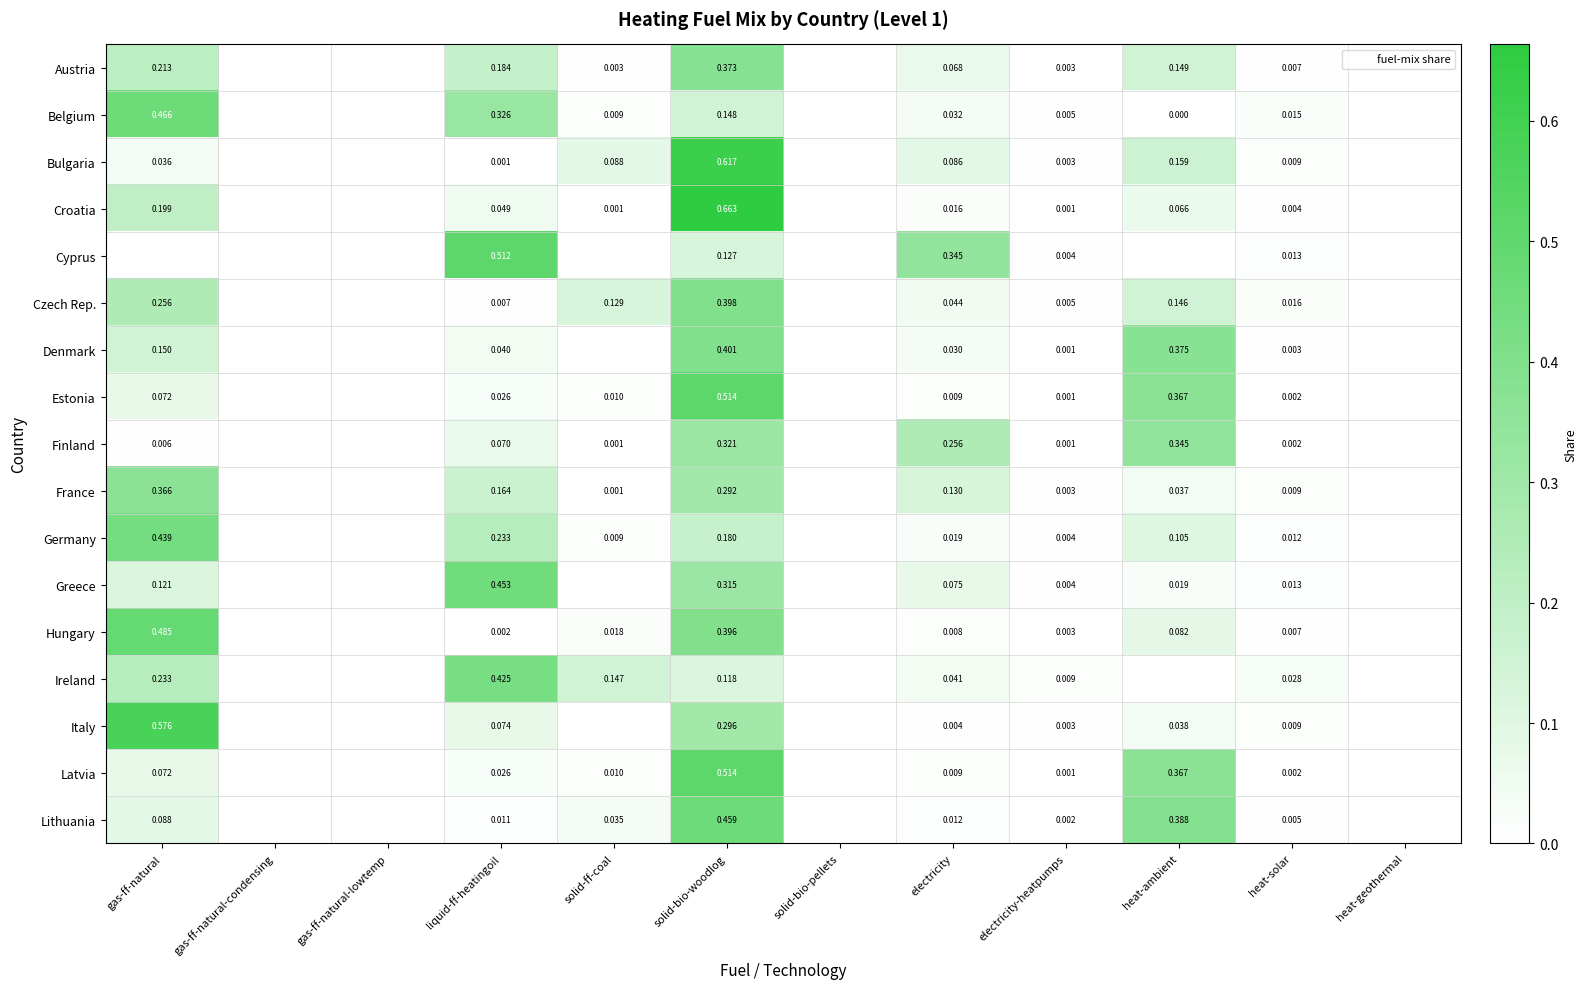

List the labels in order of Bulgaria value, smallest first.

gas-ff-natural-condensing, gas-ff-natural-lowtemp, solid-bio-pellets, heat-geothermal, liquid-ff-heatingoil, electricity-heatpumps, heat-solar, gas-ff-natural, electricity, solid-ff-coal, heat-ambient, solid-bio-woodlog